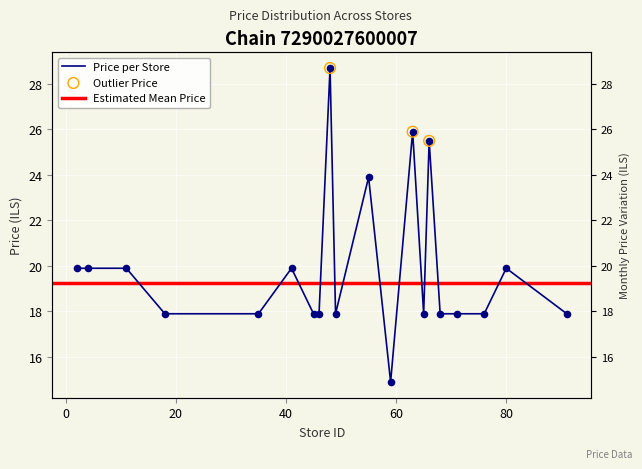

Approximately how many times larger is the value at 2 compared to 18?

1.1